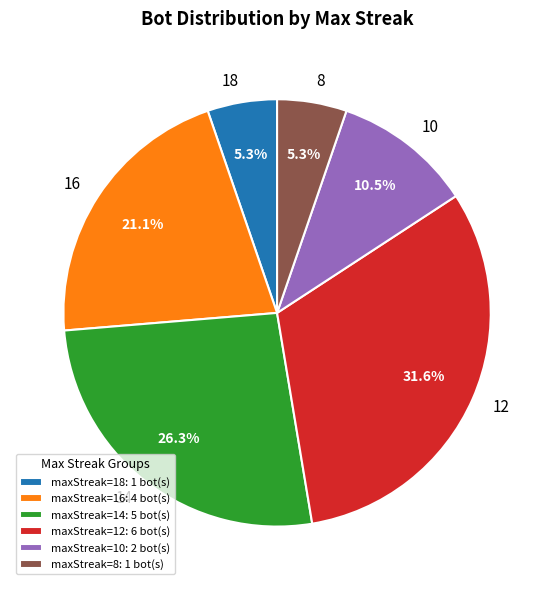

How much of the chart is everything except 16?

78.9%